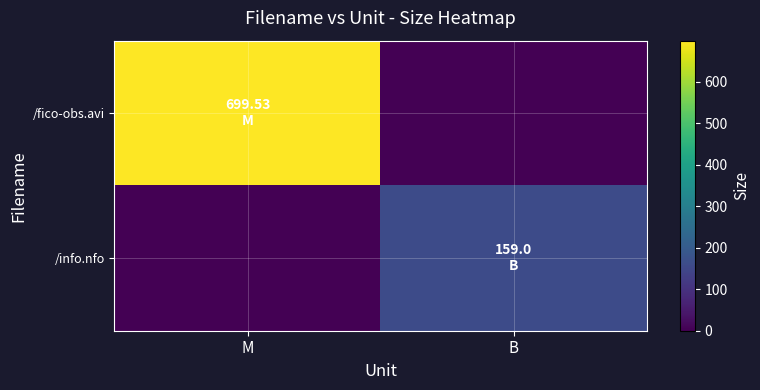

At which category is the sum across all series the highest?

M